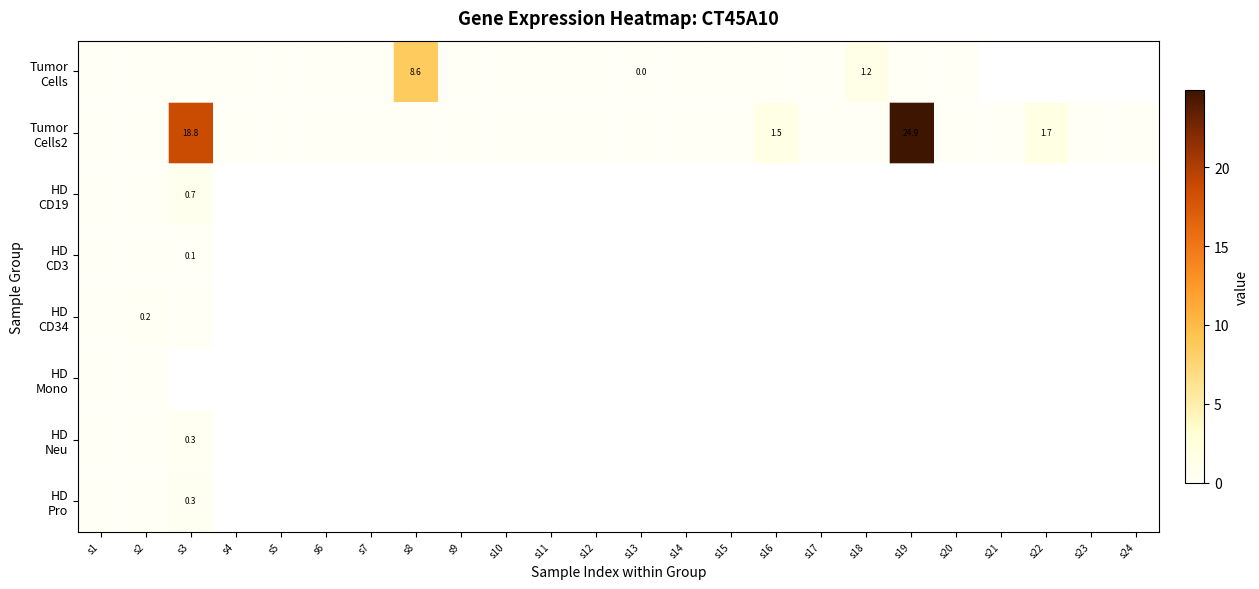

Is the value of HD Neu at s4 greater than the value of HD CD34 at s20?

No